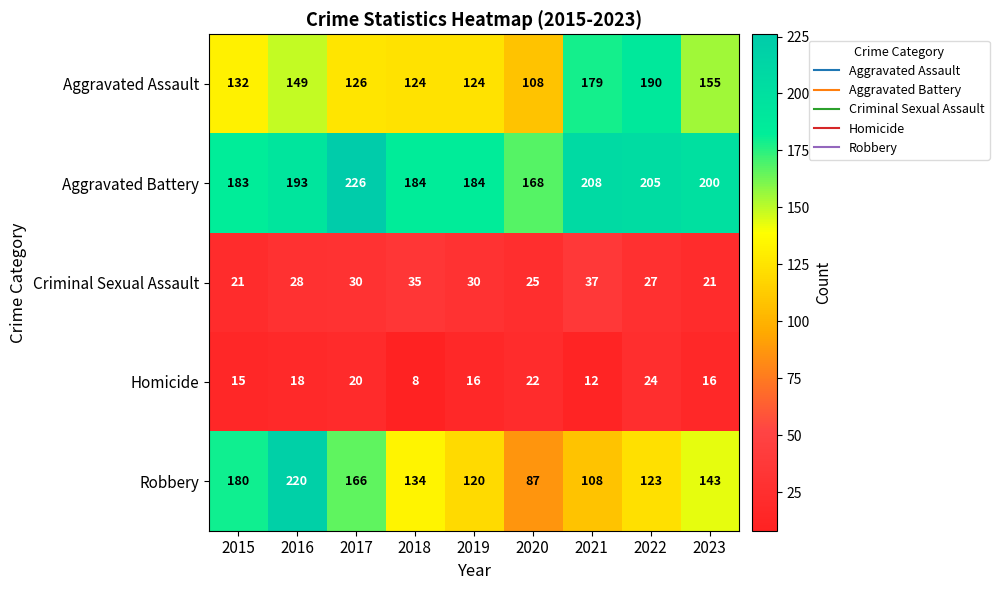

What is the sum of the Aggravated Assault values at 2018 and 2015?

256